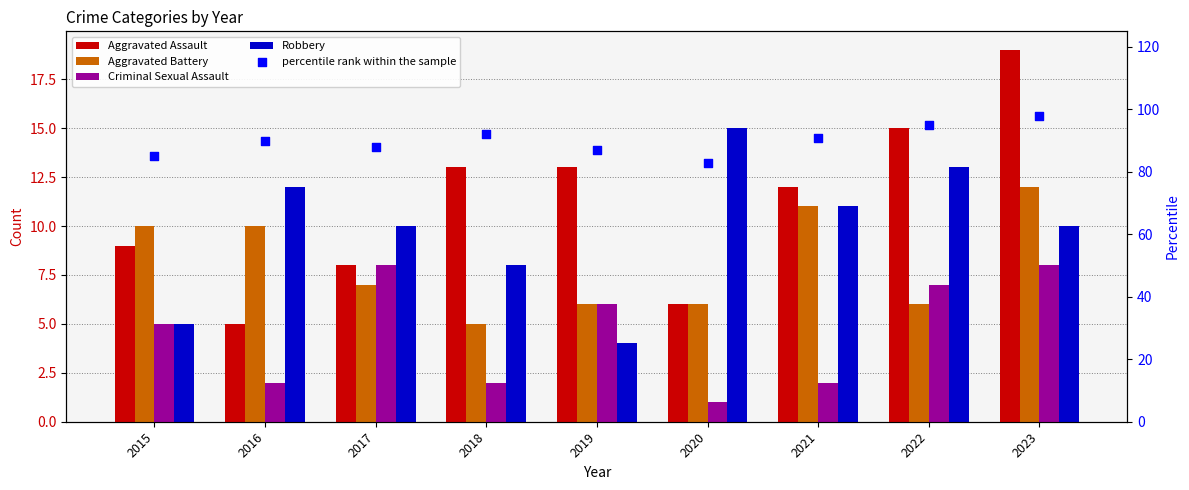

Which series has the largest Y range (max minus min)?

percentile rank within the sample